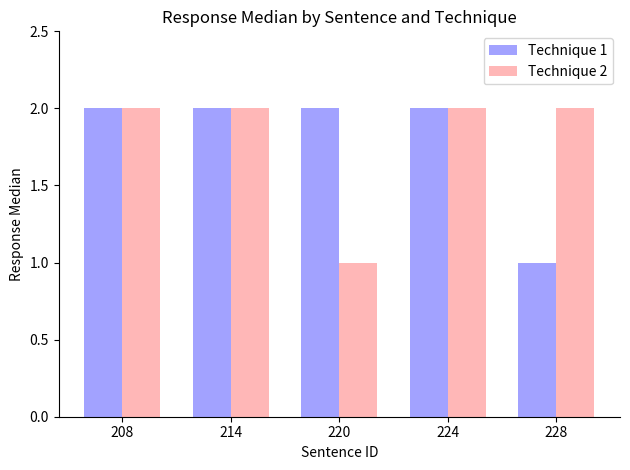

Is it true that Technique 2 equals 2 at 228?

True